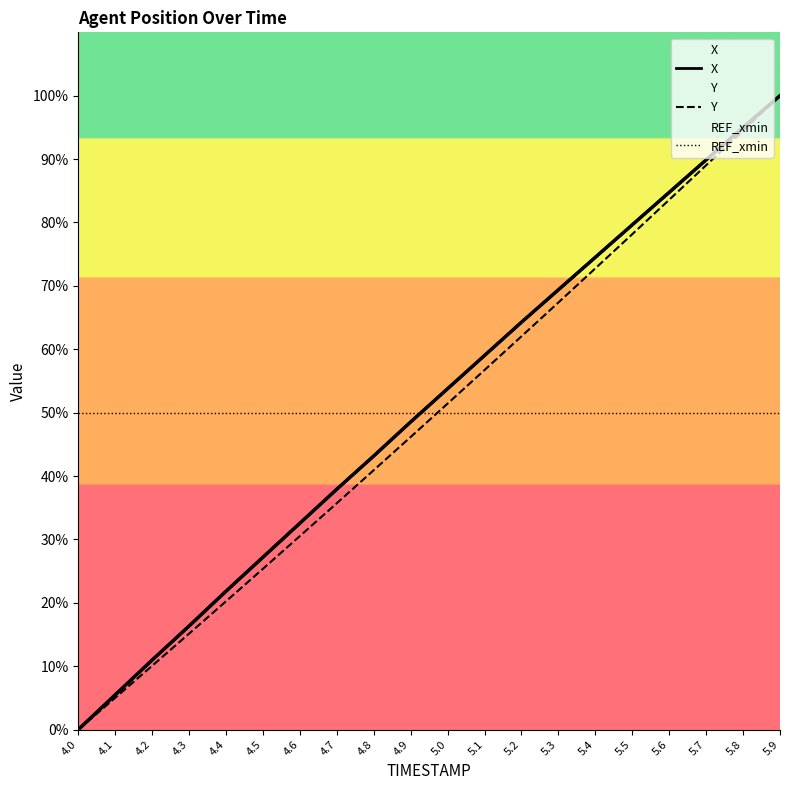

Reading right to left, what are all the values shown in this chart?

X: 100.0	95.0	89.9	84.8	79.6	74.5	69.4	64.3	59.0	53.8	48.5	43.2	37.9	32.6	27.2	21.8	16.3	11.0	5.5	0.0
Y: 100.0	94.5	89.0	83.6	78.2	72.8	67.4	62.0	56.7	51.4	46.2	40.9	35.7	30.5	25.4	20.2	15.1	10.1	5.0	0.0
REF_xmin: 50.0	50.0	50.0	50.0	50.0	50.0	50.0	50.0	50.0	50.0	50.0	50.0	50.0	50.0	50.0	50.0	50.0	50.0	50.0	50.0